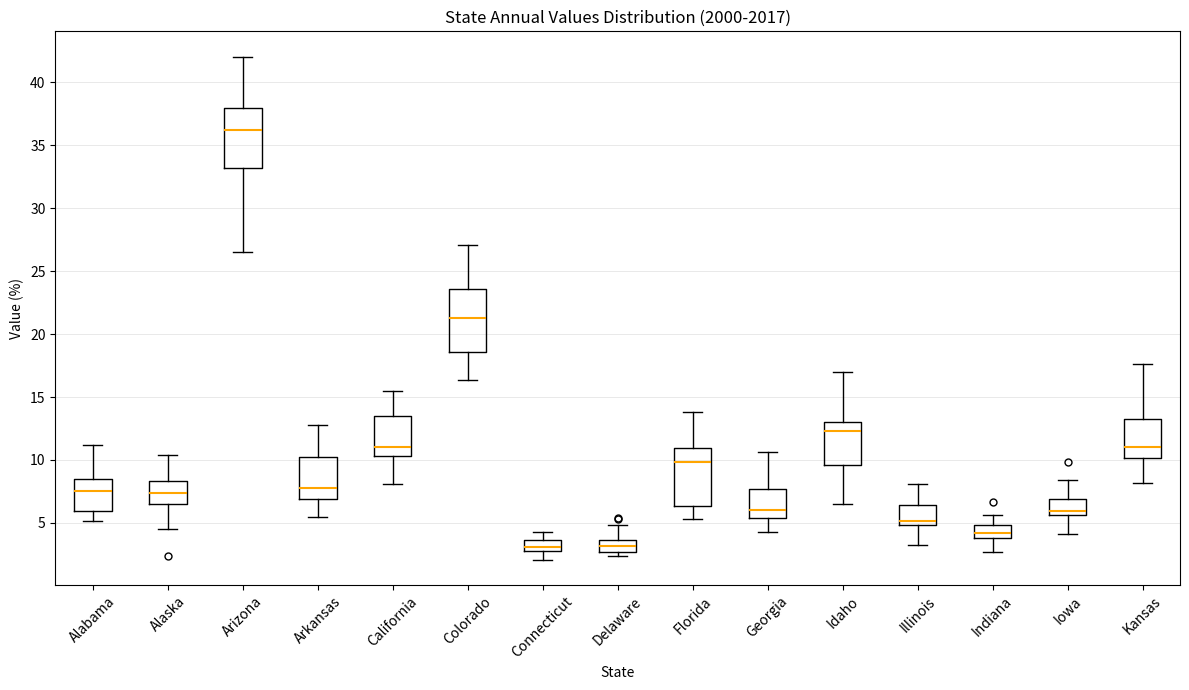

Reading left to right, read every box against the y-axis: the position of its median line, the range the box covers, and the ends of its whiskers. The values are not printed on the chart, so give them approximately, as read against the axis.

Alabama: median 7.5, box 6.0 to 8.5, whiskers 5.0 to 11.0
Alaska: median 7.5, box 6.5 to 8.5, whiskers 4.5 to 10.5
Arizona: median 36.0, box 33.0 to 38.0, whiskers 26.5 to 42.0
Arkansas: median 8.0, box 7.0 to 10.5, whiskers 5.5 to 13.0
California: median 11.0, box 10.5 to 13.5, whiskers 8.0 to 15.5
Colorado: median 21.5, box 18.5 to 23.5, whiskers 16.5 to 27.0
Connecticut: median 3.0, box 2.5 to 3.5, whiskers 2.0 to 4.0
Delaware: median 3.0, box 2.5 to 3.5, whiskers 2.5 (just below the box's lower edge) to 5.0
Florida: median 10.0, box 6.5 to 11.0, whiskers 5.5 to 14.0
Georgia: median 6.0, box 5.5 to 7.5, whiskers 4.5 to 10.5
Idaho: median 12.5, box 9.5 to 13.0, whiskers 6.5 to 17.0
Illinois: median 5.0 (just above the box's lower edge), box 5.0 to 6.5, whiskers 3.0 to 8.0
Indiana: median 4.0 (inside the box), box 4.0 to 5.0, whiskers 2.5 to 5.5
Iowa: median 6.0, box 5.5 to 7.0, whiskers 4.0 to 8.5
Kansas: median 11.0, box 10.0 to 13.0, whiskers 8.0 to 17.5